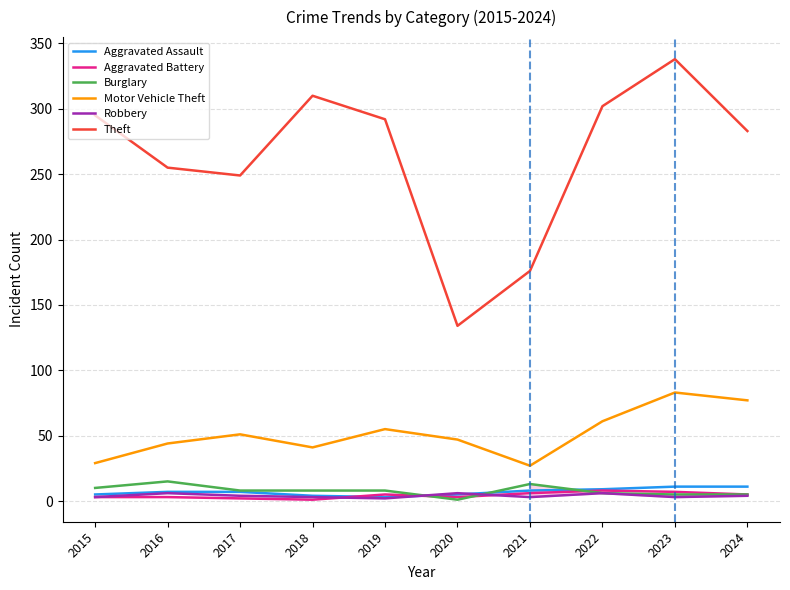

Which category has the lowest value in the Theft series?

2020